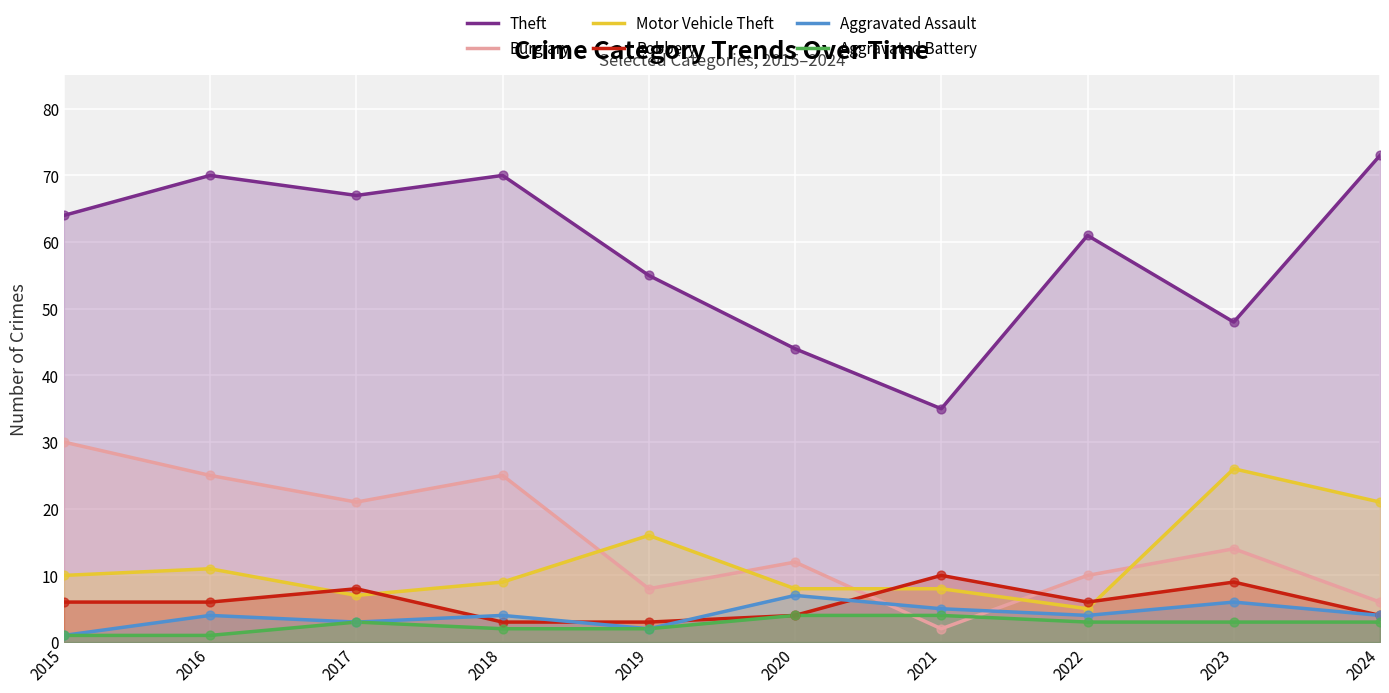

What are all the series names shown in the legend?

Theft, Burglary, Motor Vehicle Theft, Robbery, Aggravated Assault, Aggravated Battery